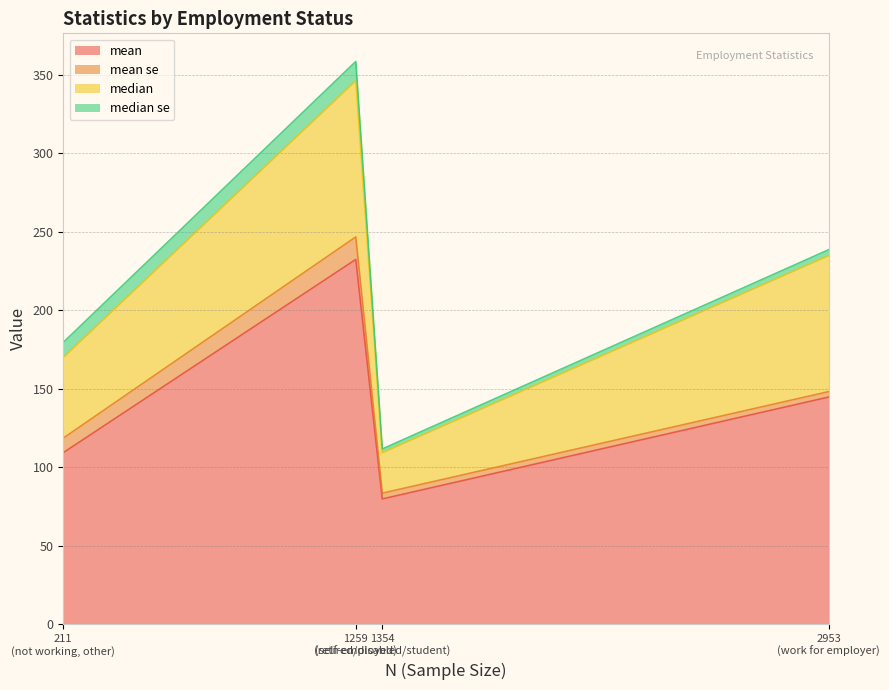

At which category is the sum across all series the highest?

1259
(self-employed)